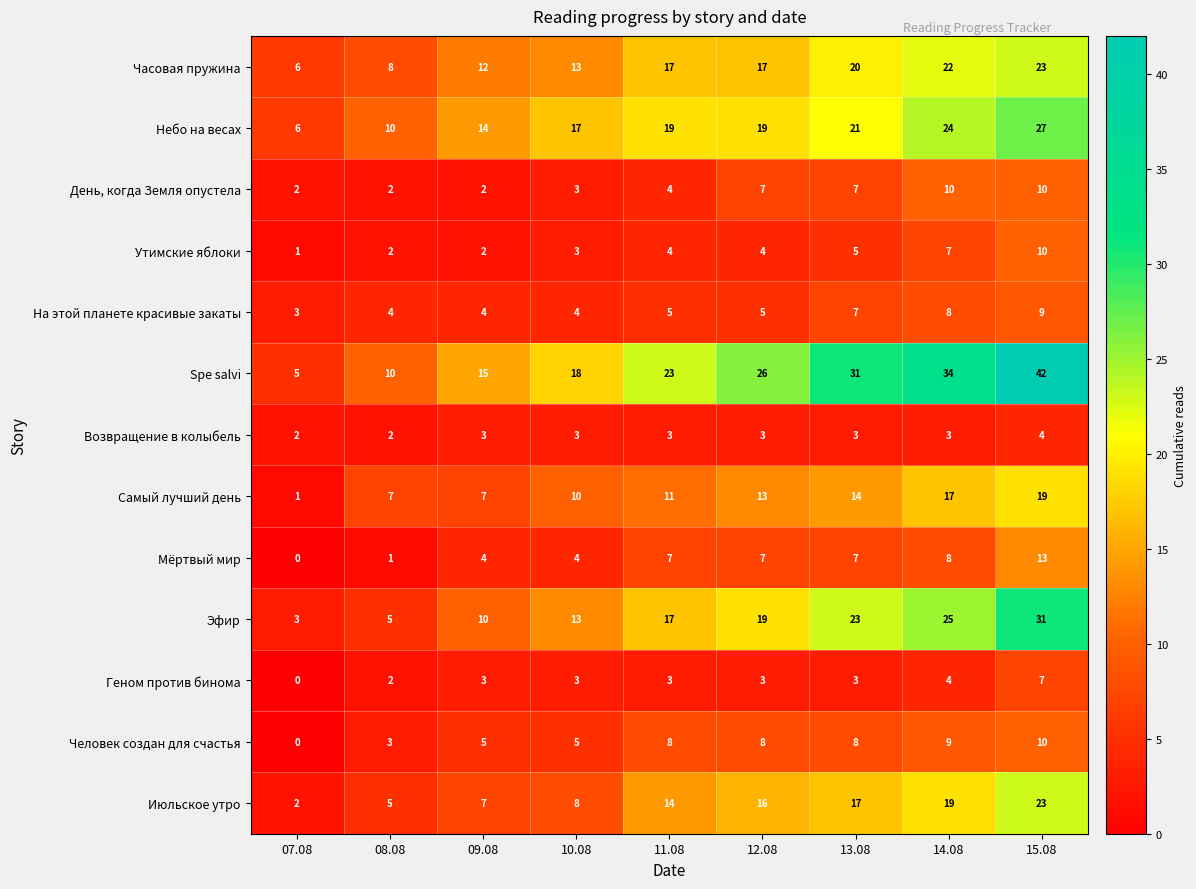

At which label is Spe salvi closest to 23?

11.08